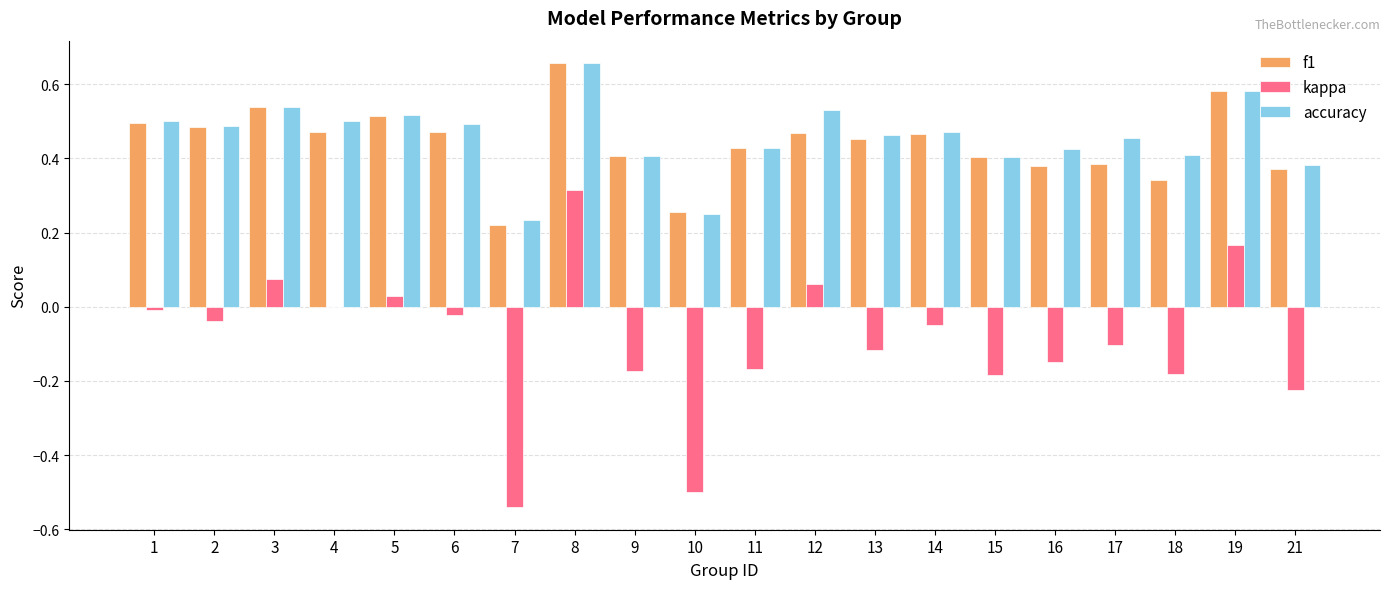

Which label corresponds to the largest value in the chart?

8